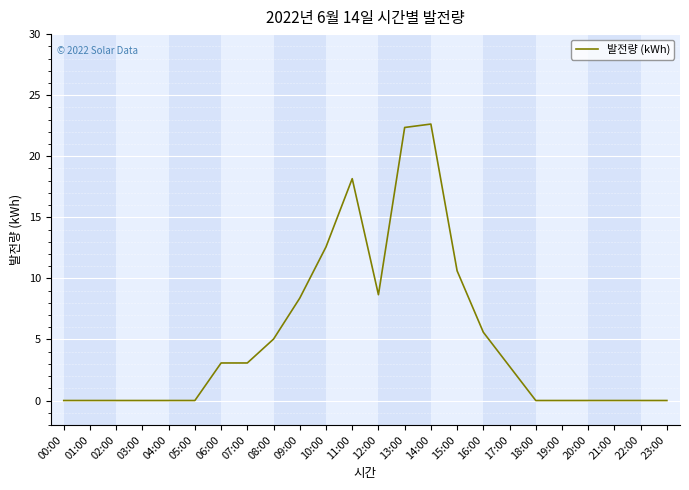

Between 13:00 and 14:00, which is larger?

14:00